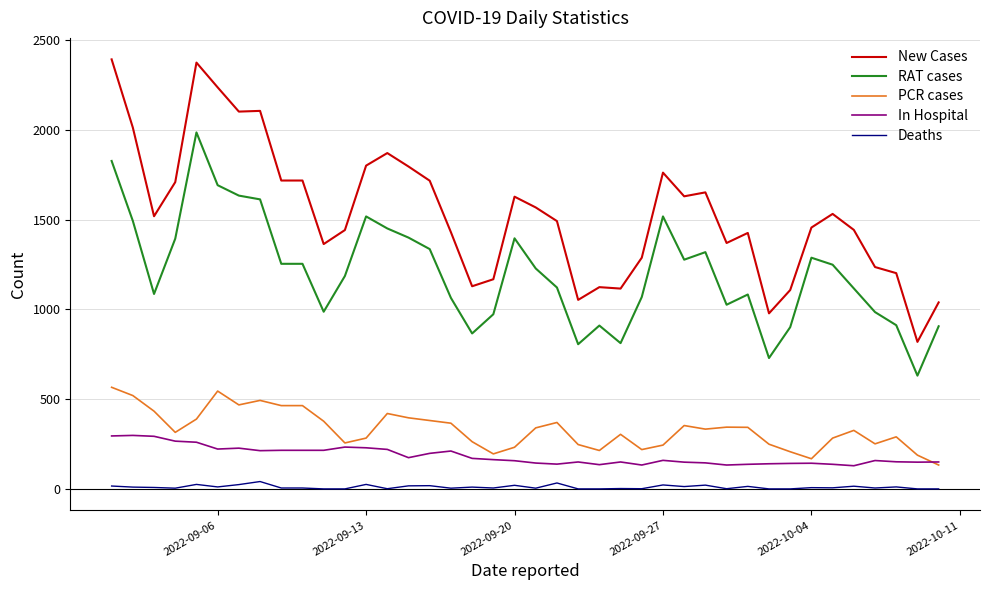

True or false: RAT cases has more than 1 interior local peaks.

True